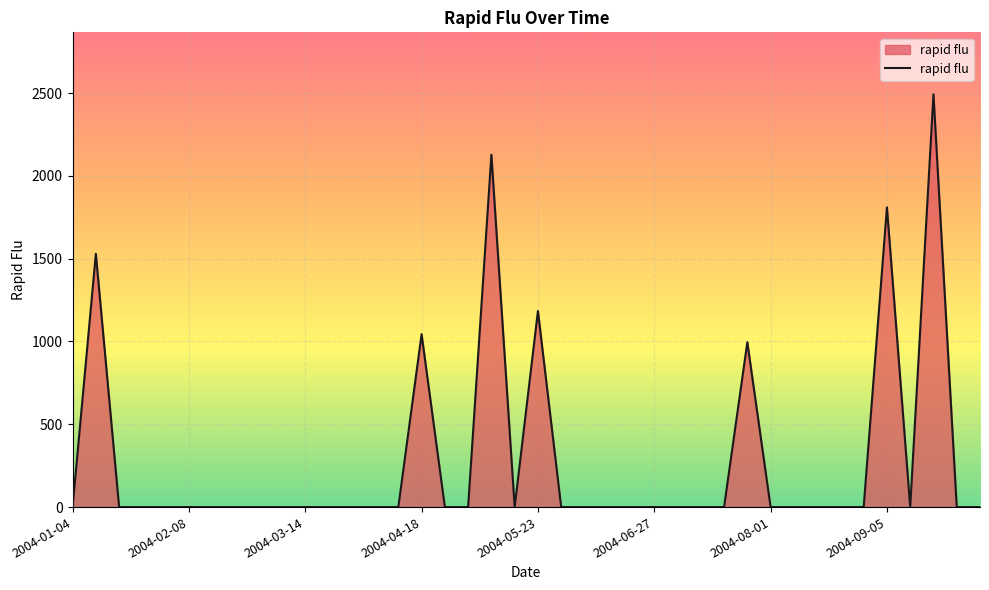

What is the difference between the maximum and second lowest values?

2492.5